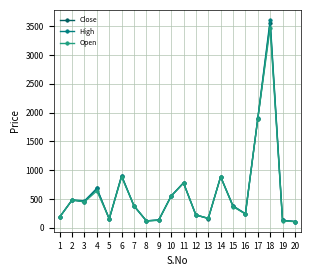

What are all the series names shown in the legend?

Close, High, Open